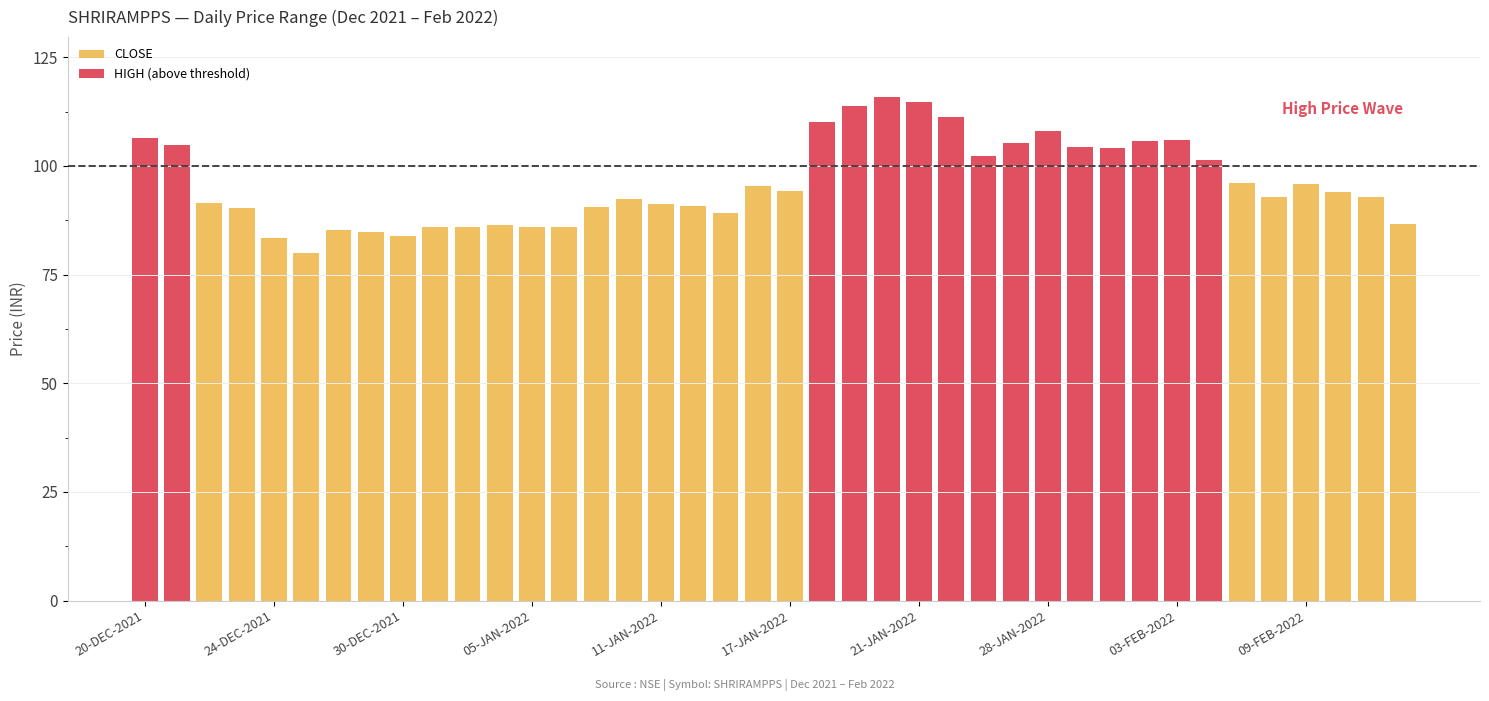

Reading left to right, extract all data points from this chart.

CLOSE: 99.6	92.0	91.5	90.4	83.5	80.0	85.3	84.9	83.8	86.0	86.0	86.5	86.0	86.0	90.5	92.3	91.2	90.7	89.2	95.3	94.2	103.3	111.5	110.8	110.3	96.3	101.0	102.8	101.5	100.8	101.2	103.5	100.7	99.2	96.2	92.8	96.0	94.0	92.8	86.5
HIGH (above threshold): 106.4	104.9	0.0	0.0	0.0	0.0	0.0	0.0	0.0	0.0	0.0	0.0	0.0	0.0	0.0	0.0	0.0	0.0	0.0	0.0	0.0	110.0	113.8	115.8	114.7	111.2	102.3	105.3	108.0	104.3	104.2	105.7	105.9	101.5	0.0	0.0	0.0	0.0	0.0	0.0